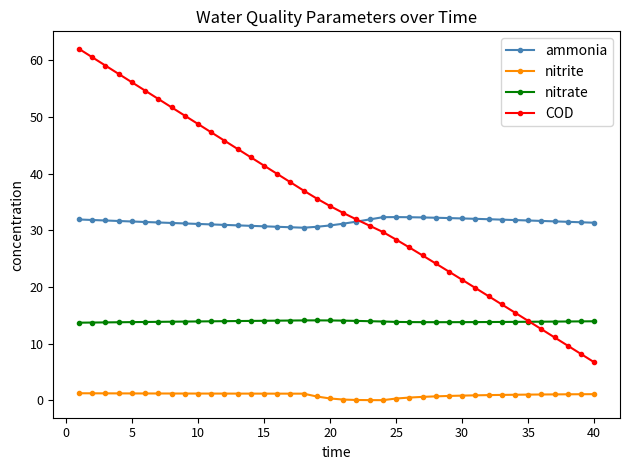

What are all the series names shown in the legend?

ammonia, nitrite, nitrate, COD